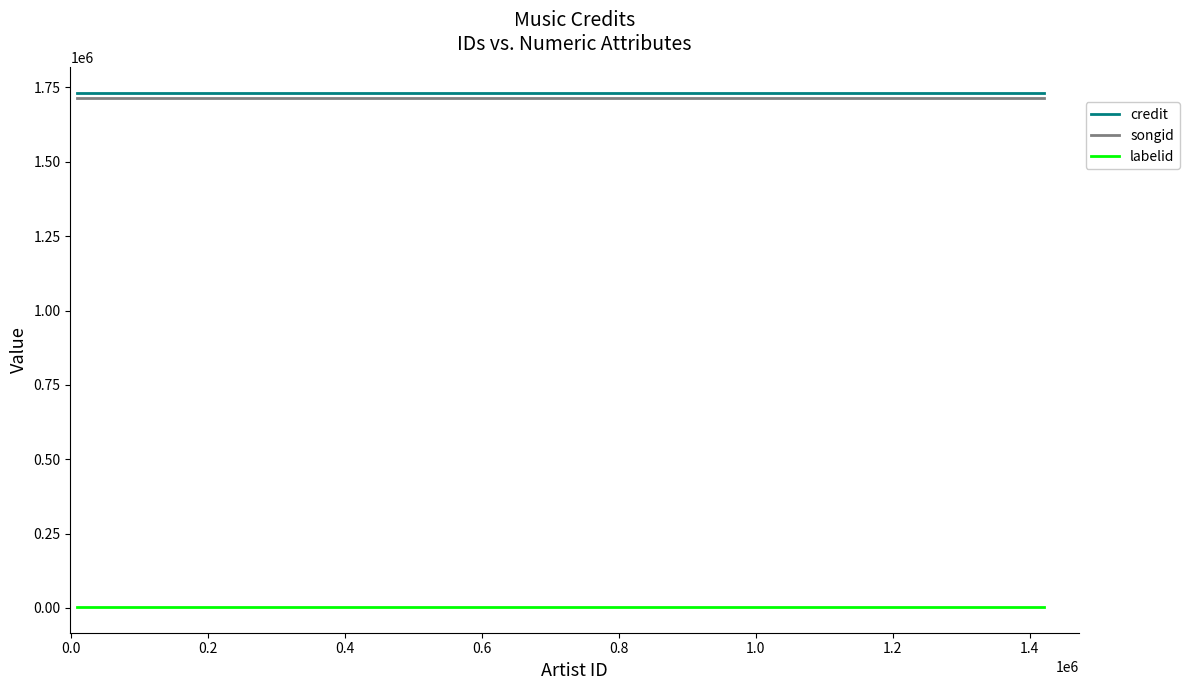

What is the maximum value shown in the chart?

1732648